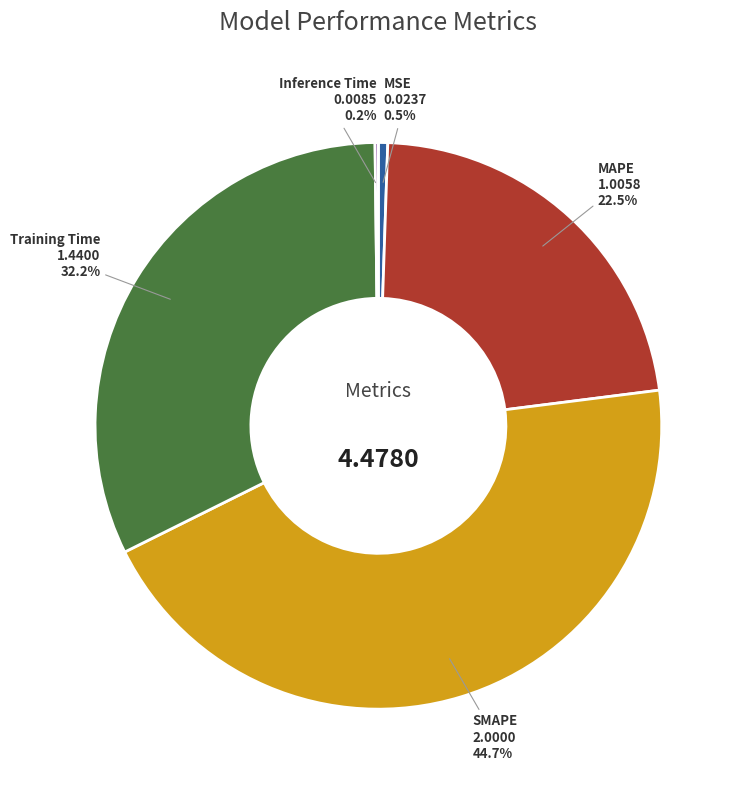

To the nearest percent, what portion does Training Time represent?

32%